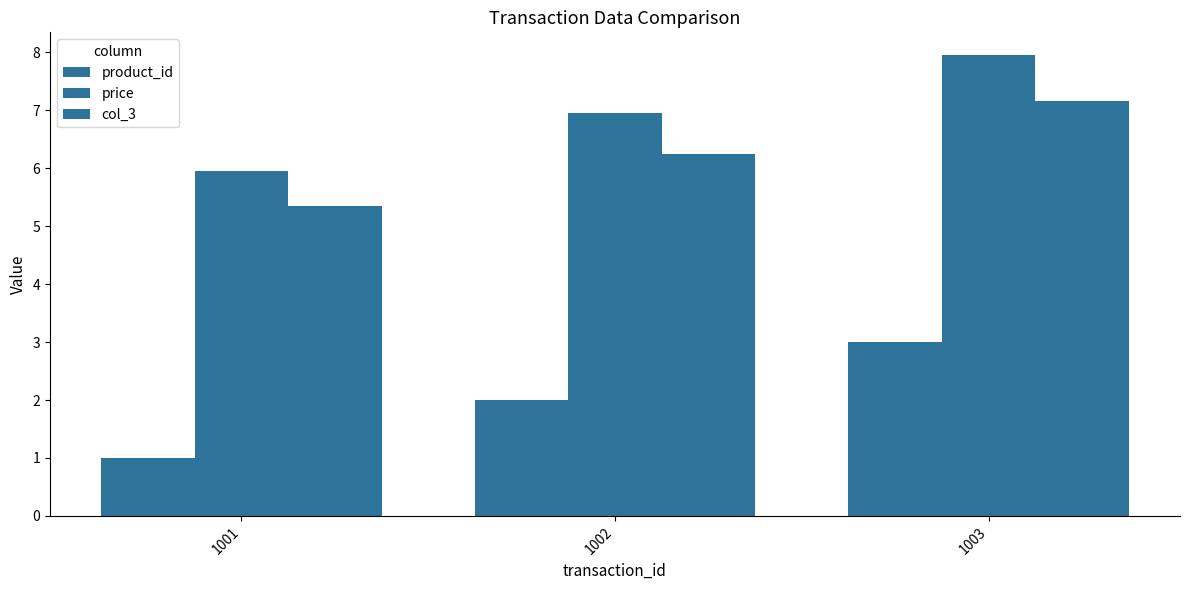

Are the bars grouped side by side (vs. stacked)?

Yes